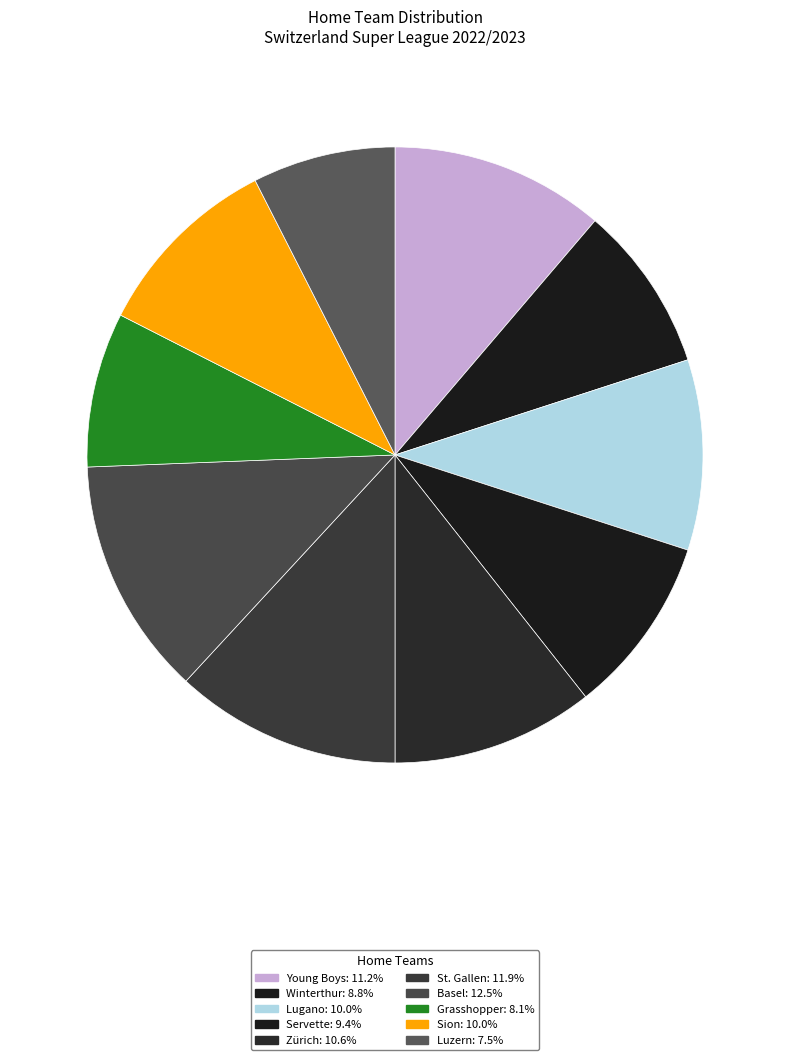

Count the number of slices in the pie.

10